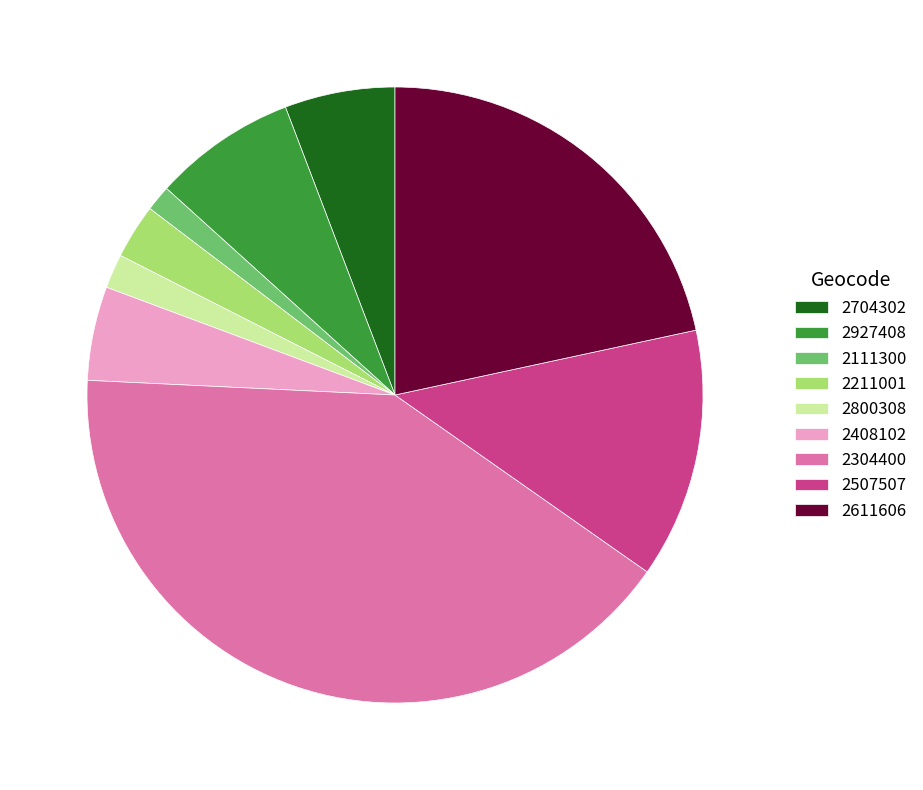

Approximately how many times larger is the value at 2408102 compared to 2704302?

0.9